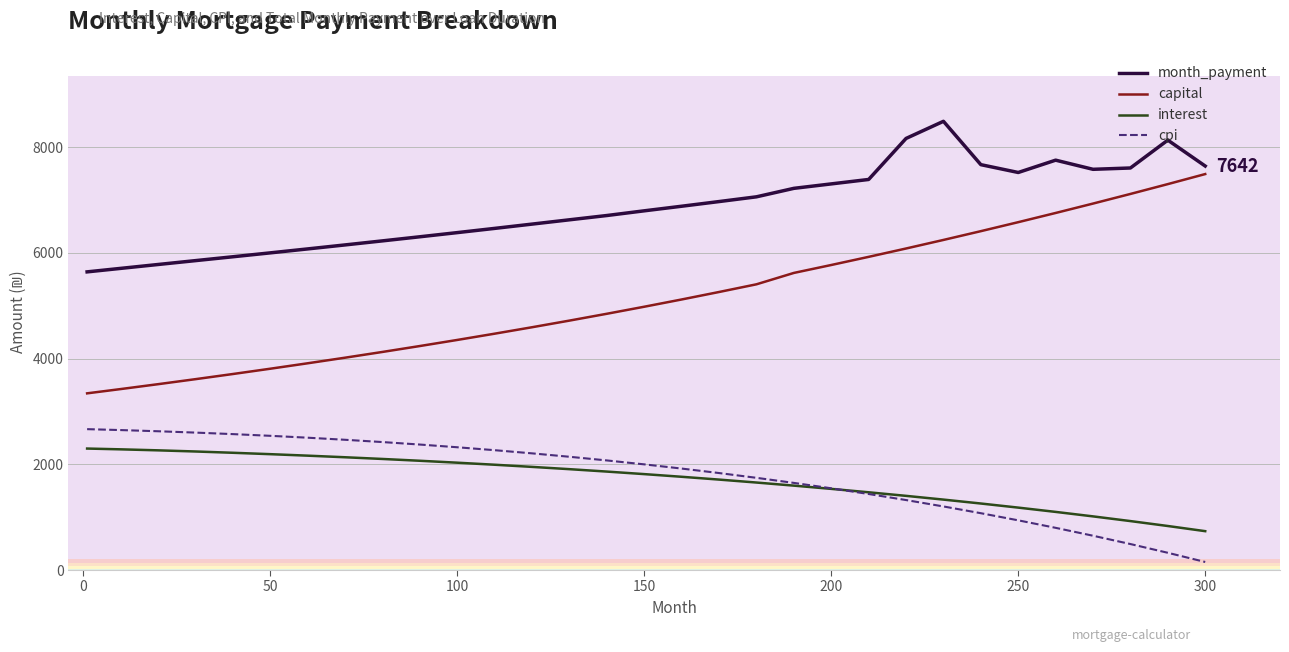

What is the minimum value for month_payment?

5640.0